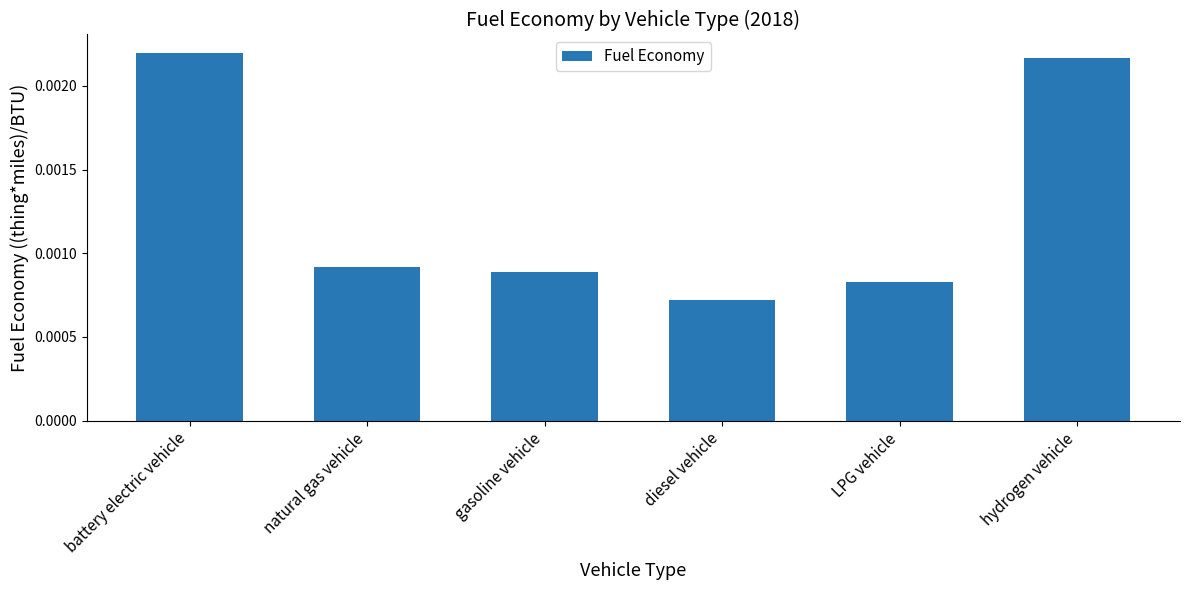

Which has a higher value, diesel vehicle or gasoline vehicle?

gasoline vehicle